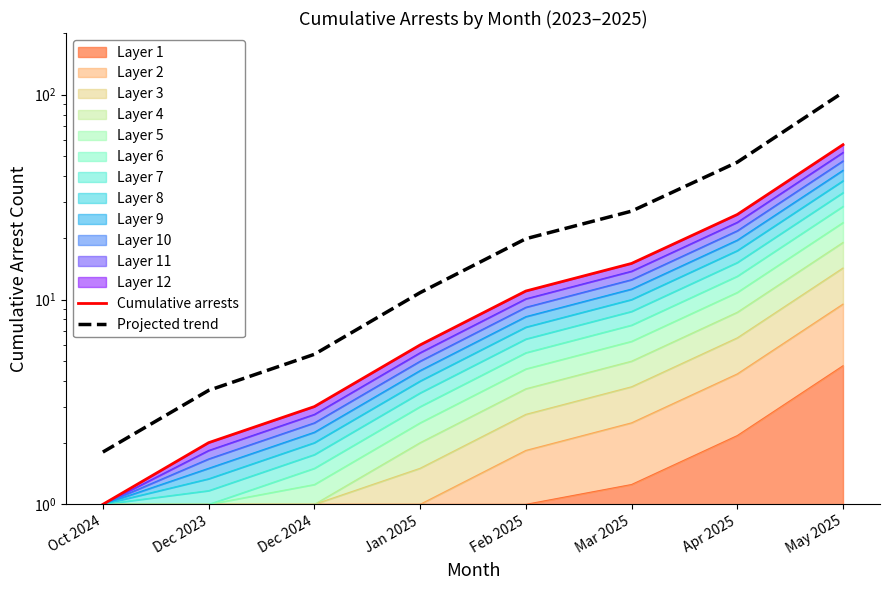

Is the value of Projected trend at Oct 2024 greater than the value of Cumulative arrests at Feb 2025?

No